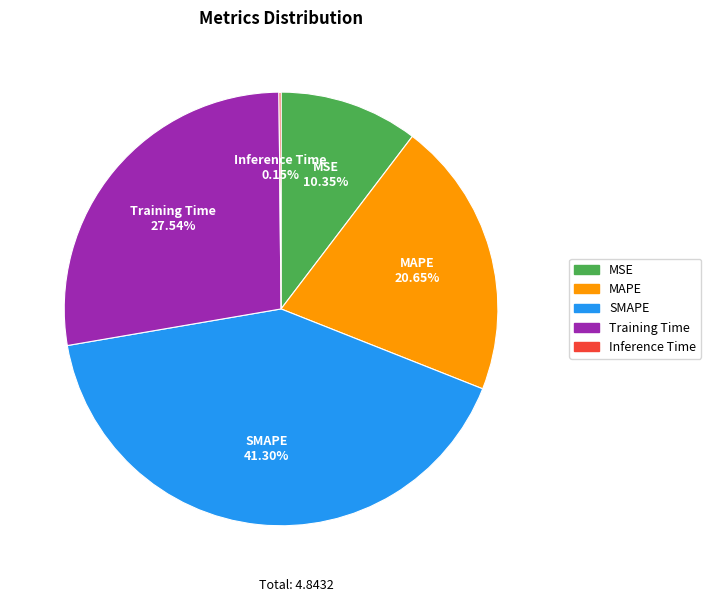

Between MAPE and SMAPE, which is larger?

SMAPE